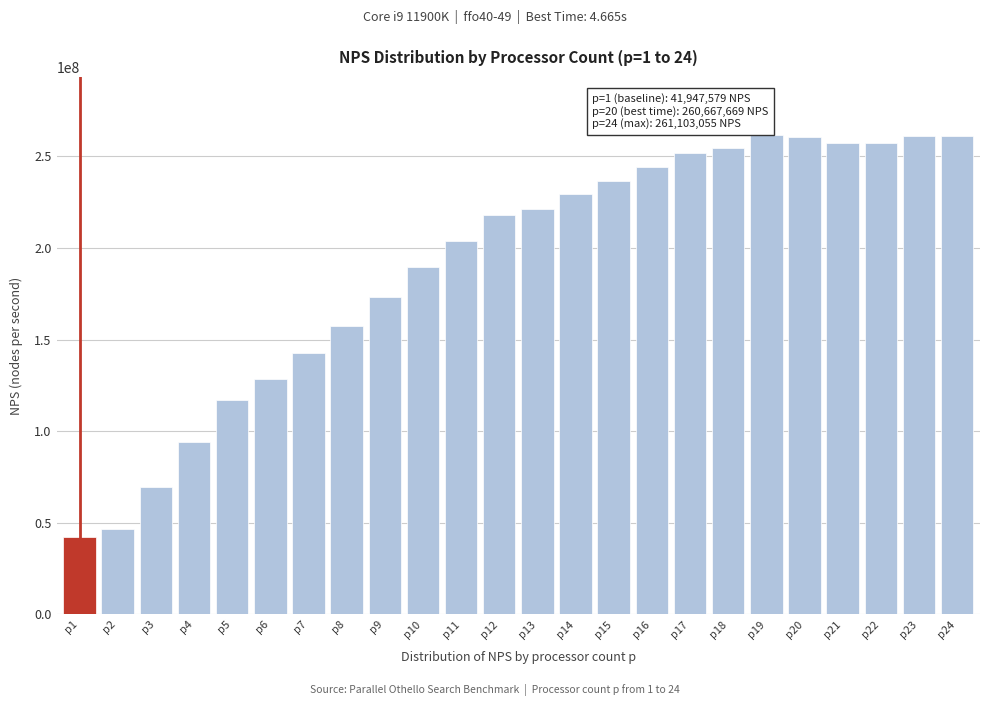

What is the value of the 8th bar from the left?

157596557